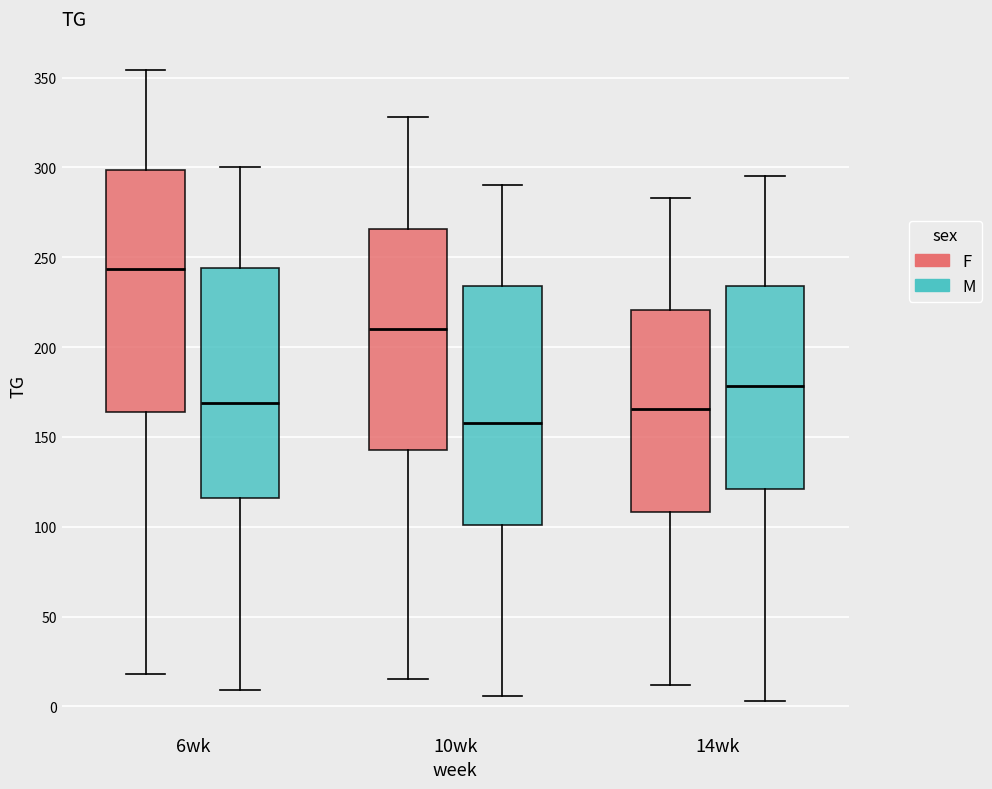

Reading left to right, read every box against the y-axis: the position of its median line, the range the box covers, and the ends of its whiskers. The values are not printed on the chart, so give them approximately, as read against the axis.

6wk (F): median 245, box 165 to 300, whiskers 20 to 355
6wk (M): median 170, box 115 to 245, whiskers 10 to 300
10wk (F): median 210, box 145 to 265, whiskers 15 to 330
10wk (M): median 160, box 100 to 235, whiskers 5 to 290
14wk (F): median 165, box 110 to 220, whiskers 10 to 285
14wk (M): median 180, box 120 to 235, whiskers 5 to 295